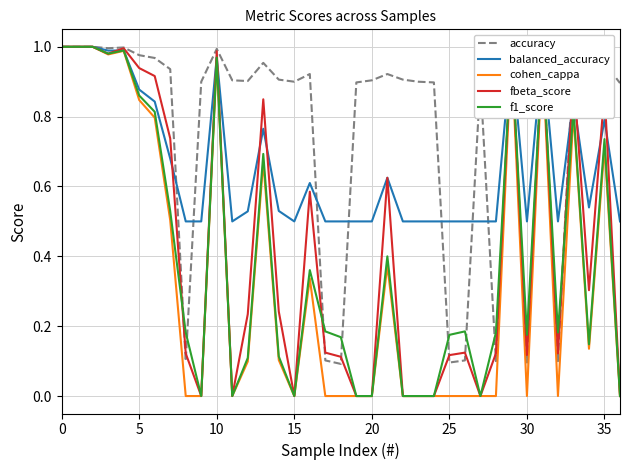

Which series has the largest total across all categories?

accuracy